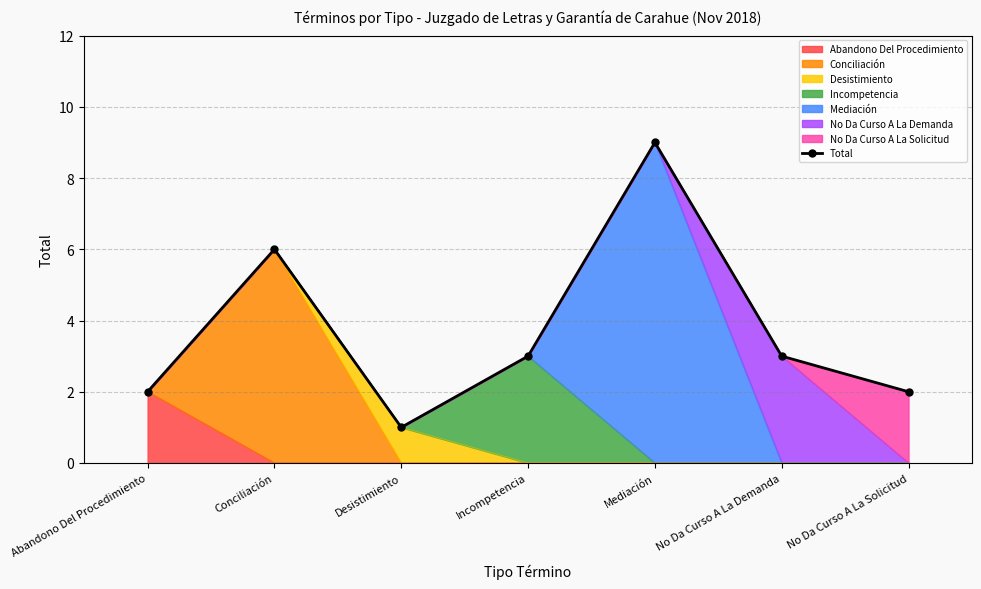

Reading right to left, what are all the values shown in this chart?

2	3	9	3	1	6	2